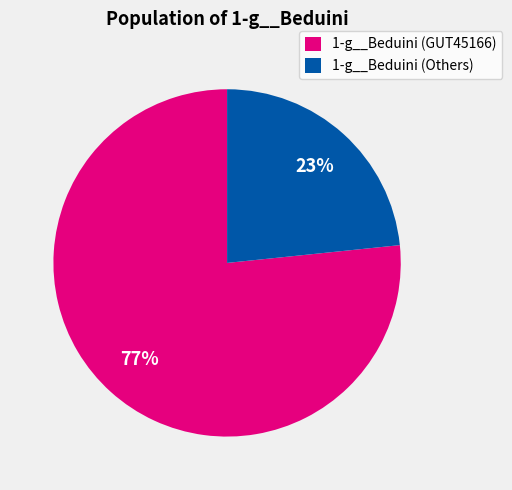

How many slices are in this pie chart?

2